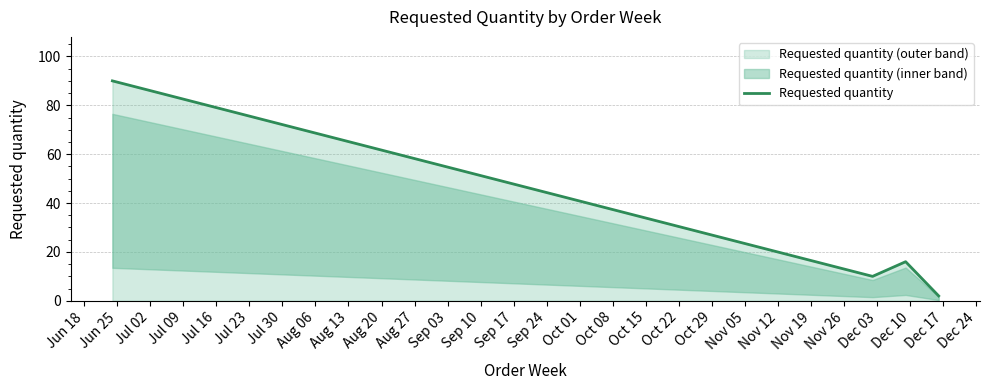

Reading left to right, transcribe all the data shown in this chart.

90	10	16	2